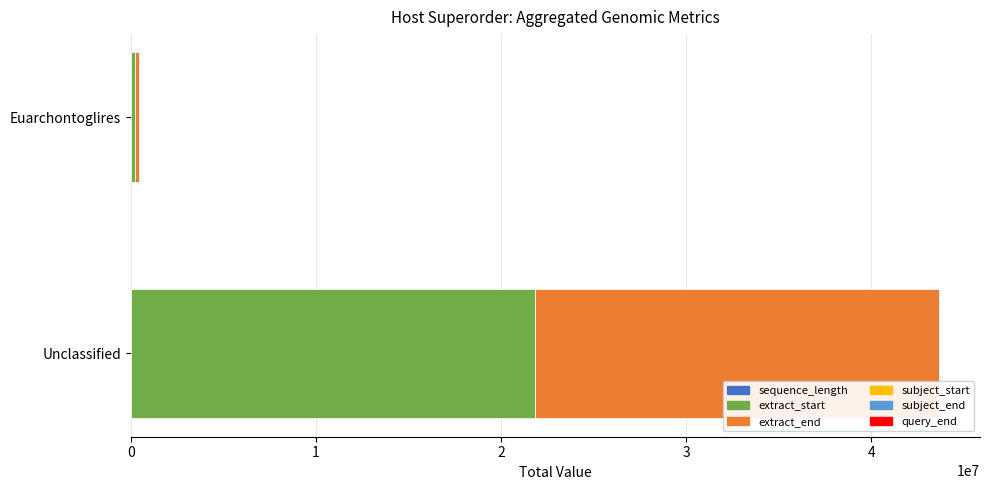

At which category is the sum across all series the highest?

Unclassified